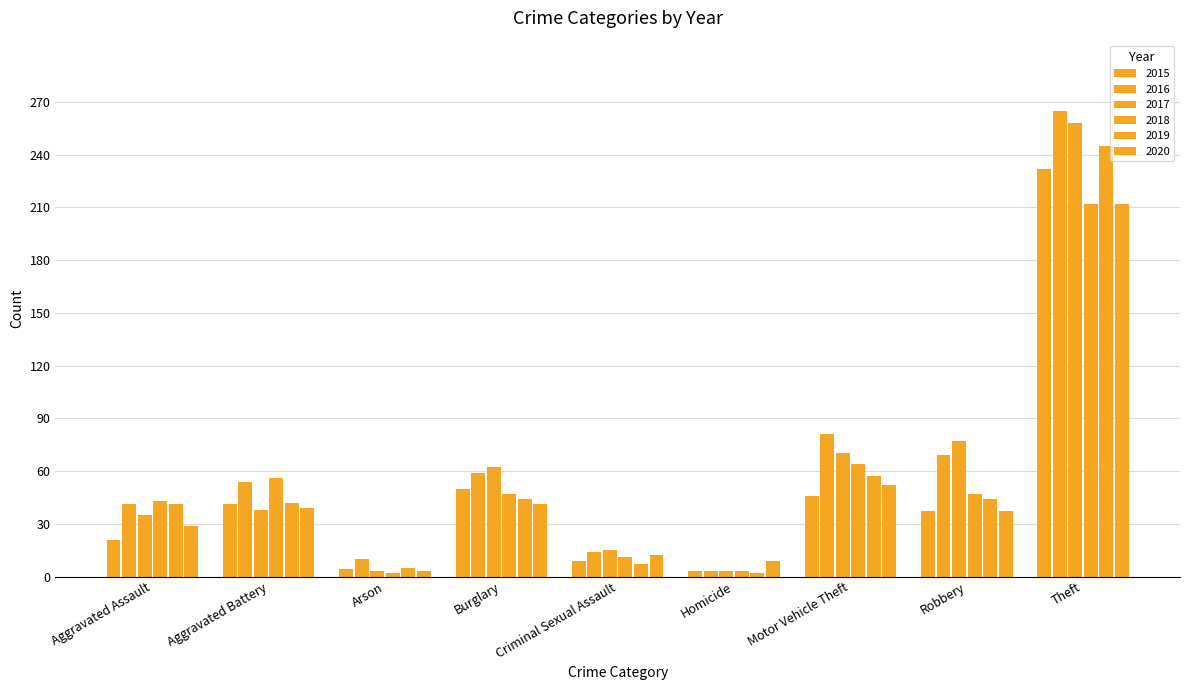

What is the average value of the 2018 series?

54